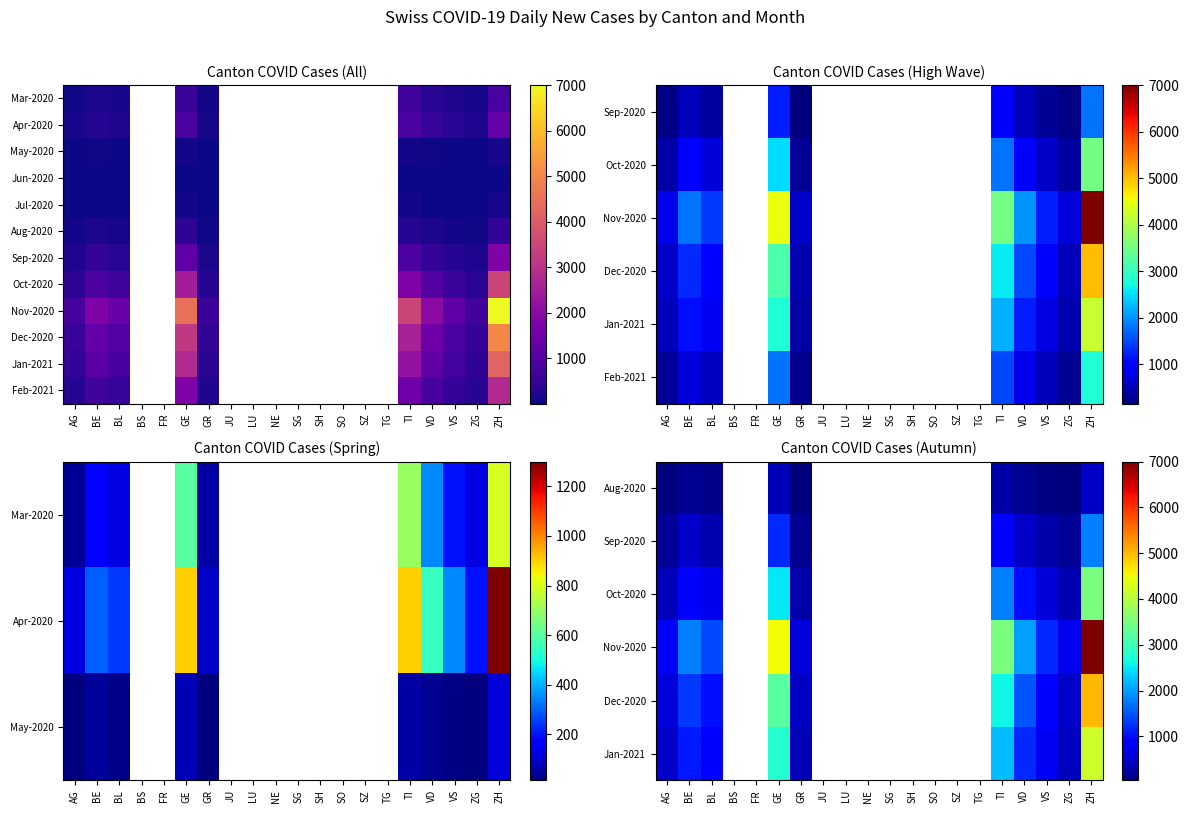

Which has a higher value, JU or VS?

VS